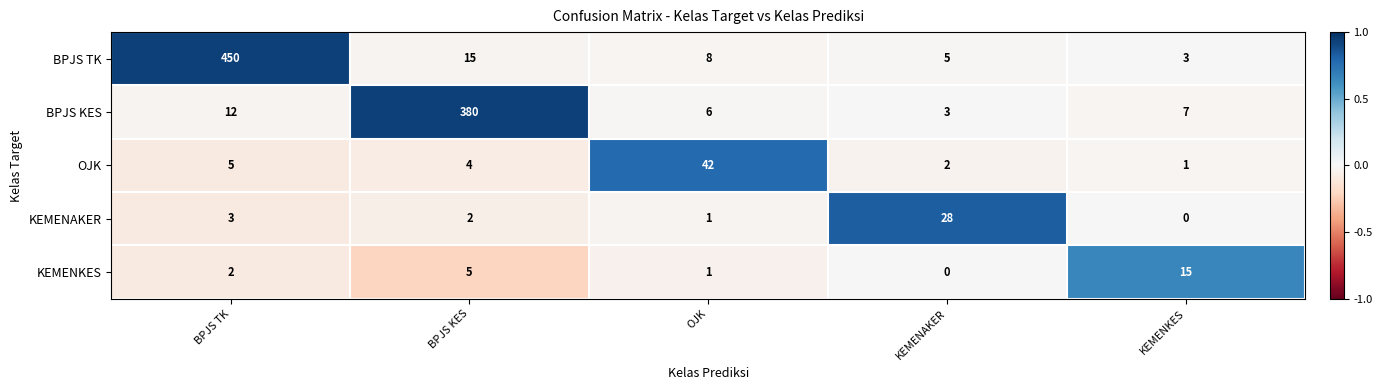

Reading right to left, what are all the values shown in this chart?

BPJS TK: 3	5	8	15	450
BPJS KES: 7	3	6	380	12
OJK: 1	2	42	4	5
KEMENAKER: 0	28	1	2	3
KEMENKES: 15	0	1	5	2